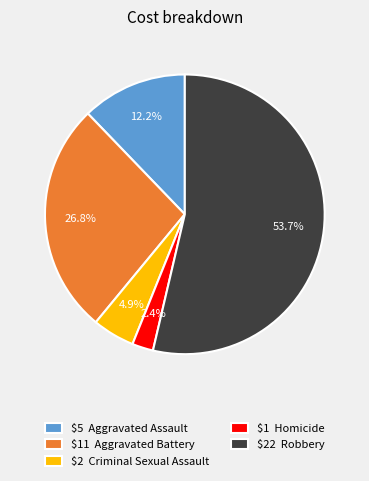

Which slice is the smallest?

$1 Homicide